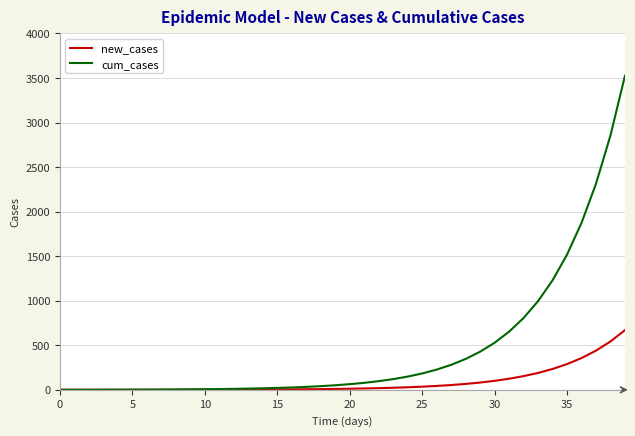

What are all the series names shown in the legend?

new_cases, cum_cases